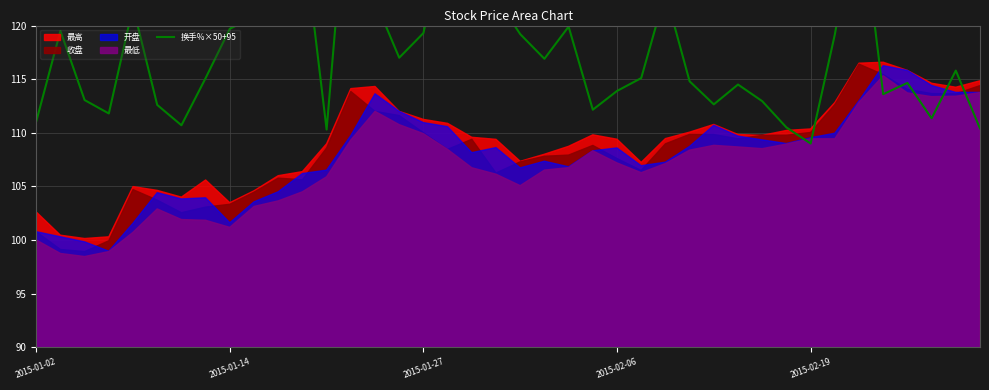

How many lines are shown in the chart?

1